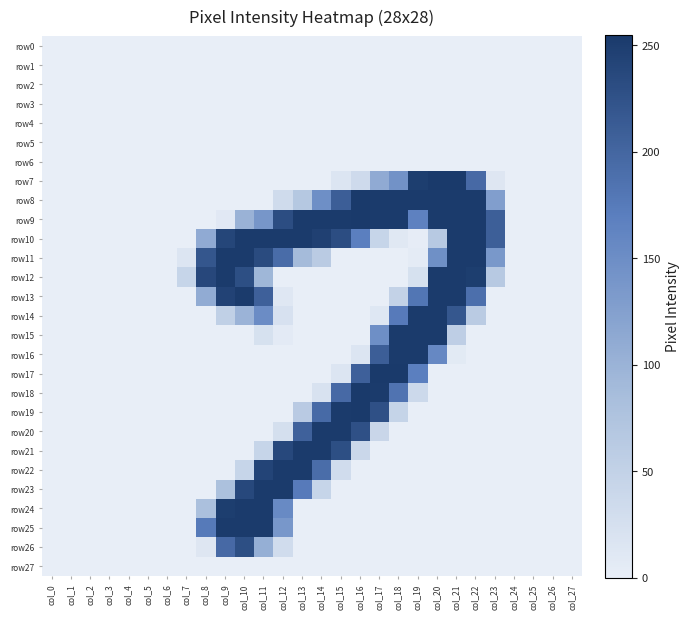

Reading left to right, list all the values displayed in this chart.

row0: col_0=0	col_1=0	col_2=0	col_3=0	col_4=0	col_5=0	col_6=0	col_7=0	col_8=0	col_9=0	col_10=0	col_11=0	col_12=0	col_13=0	col_14=0	col_15=0	col_16=0	col_17=0	col_18=0	col_19=0	col_20=0	col_21=0	col_22=0	col_23=0	col_24=0	col_25=0	col_26=0	col_27=0
row1: col_0=0	col_1=0	col_2=0	col_3=0	col_4=0	col_5=0	col_6=0	col_7=0	col_8=0	col_9=0	col_10=0	col_11=0	col_12=0	col_13=0	col_14=0	col_15=0	col_16=0	col_17=0	col_18=0	col_19=0	col_20=0	col_21=0	col_22=0	col_23=0	col_24=0	col_25=0	col_26=0	col_27=0
row2: col_0=0	col_1=0	col_2=0	col_3=0	col_4=0	col_5=0	col_6=0	col_7=0	col_8=0	col_9=0	col_10=0	col_11=0	col_12=0	col_13=0	col_14=0	col_15=0	col_16=0	col_17=0	col_18=0	col_19=0	col_20=0	col_21=0	col_22=0	col_23=0	col_24=0	col_25=0	col_26=0	col_27=0
row3: col_0=0	col_1=0	col_2=0	col_3=0	col_4=0	col_5=0	col_6=0	col_7=0	col_8=0	col_9=0	col_10=0	col_11=0	col_12=0	col_13=0	col_14=0	col_15=0	col_16=0	col_17=0	col_18=0	col_19=0	col_20=0	col_21=0	col_22=0	col_23=0	col_24=0	col_25=0	col_26=0	col_27=0
row4: col_0=0	col_1=0	col_2=0	col_3=0	col_4=0	col_5=0	col_6=0	col_7=0	col_8=0	col_9=0	col_10=0	col_11=0	col_12=0	col_13=0	col_14=0	col_15=0	col_16=0	col_17=0	col_18=0	col_19=0	col_20=0	col_21=0	col_22=0	col_23=0	col_24=0	col_25=0	col_26=0	col_27=0
row5: col_0=0	col_1=0	col_2=0	col_3=0	col_4=0	col_5=0	col_6=0	col_7=0	col_8=0	col_9=0	col_10=0	col_11=0	col_12=0	col_13=0	col_14=0	col_15=0	col_16=0	col_17=0	col_18=0	col_19=0	col_20=0	col_21=0	col_22=0	col_23=0	col_24=0	col_25=0	col_26=0	col_27=0
row6: col_0=0	col_1=0	col_2=0	col_3=0	col_4=0	col_5=0	col_6=0	col_7=0	col_8=0	col_9=0	col_10=0	col_11=0	col_12=0	col_13=0	col_14=0	col_15=0	col_16=0	col_17=0	col_18=0	col_19=0	col_20=0	col_21=0	col_22=0	col_23=0	col_24=0	col_25=0	col_26=0	col_27=0
row7: col_0=0	col_1=0	col_2=0	col_3=0	col_4=0	col_5=0	col_6=0	col_7=0	col_8=0	col_9=0	col_10=0	col_11=0	col_12=0	col_13=0	col_14=0	col_15=15	col_16=34	col_17=111	col_18=144	col_19=250	col_20=254	col_21=254	col_22=196	col_23=13	col_24=0	col_25=0	col_26=0	col_27=0
row8: col_0=0	col_1=0	col_2=0	col_3=0	col_4=0	col_5=0	col_6=0	col_7=0	col_8=0	col_9=0	col_10=0	col_11=0	col_12=32	col_13=67	col_14=148	col_15=210	col_16=254	col_17=253	col_18=253	col_19=253	col_20=253	col_21=253	col_22=253	col_23=128	col_24=0	col_25=0	col_26=0	col_27=0
row9: col_0=0	col_1=0	col_2=0	col_3=0	col_4=0	col_5=0	col_6=0	col_7=0	col_8=0	col_9=9	col_10=100	col_11=138	col_12=231	col_13=253	col_14=253	col_15=253	col_16=254	col_17=253	col_18=253	col_19=166	col_20=253	col_21=253	col_22=253	col_23=209	col_24=0	col_25=0	col_26=0	col_27=0
row10: col_0=0	col_1=0	col_2=0	col_3=0	col_4=0	col_5=0	col_6=0	col_7=0	col_8=111	col_9=240	col_10=253	col_11=253	col_12=253	col_13=253	col_14=247	col_15=231	col_16=169	col_17=44	col_18=10	col_19=2	col_20=64	col_21=253	col_22=253	col_23=209	col_24=0	col_25=0	col_26=0	col_27=0
row11: col_0=0	col_1=0	col_2=0	col_3=0	col_4=0	col_5=0	col_6=0	col_7=15	col_8=220	col_9=253	col_10=253	col_11=234	col_12=193	col_13=88	col_14=61	col_15=0	col_16=0	col_17=0	col_18=0	col_19=5	col_20=147	col_21=253	col_22=253	col_23=136	col_24=0	col_25=0	col_26=0	col_27=0
row12: col_0=0	col_1=0	col_2=0	col_3=0	col_4=0	col_5=0	col_6=0	col_7=44	col_8=238	col_9=253	col_10=229	col_11=94	col_12=0	col_13=0	col_14=0	col_15=0	col_16=0	col_17=0	col_18=0	col_19=23	col_20=253	col_21=253	col_22=250	col_23=65	col_24=0	col_25=0	col_26=0	col_27=0
row13: col_0=0	col_1=0	col_2=0	col_3=0	col_4=0	col_5=0	col_6=0	col_7=0	col_8=110	col_9=244	col_10=253	col_11=207	col_12=11	col_13=0	col_14=0	col_15=0	col_16=0	col_17=0	col_18=48	col_19=181	col_20=253	col_21=253	col_22=189	col_23=0	col_24=0	col_25=0	col_26=0	col_27=0
row14: col_0=0	col_1=0	col_2=0	col_3=0	col_4=0	col_5=0	col_6=0	col_7=0	col_8=0	col_9=52	col_10=99	col_11=152	col_12=22	col_13=0	col_14=0	col_15=0	col_16=0	col_17=12	col_18=175	col_19=253	col_20=253	col_21=219	col_22=61	col_23=0	col_24=0	col_25=0	col_26=0	col_27=0
row15: col_0=0	col_1=0	col_2=0	col_3=0	col_4=0	col_5=0	col_6=0	col_7=0	col_8=0	col_9=0	col_10=0	col_11=23	col_12=6	col_13=0	col_14=0	col_15=0	col_16=0	col_17=148	col_18=253	col_19=253	col_20=253	col_21=55	col_22=0	col_23=0	col_24=0	col_25=0	col_26=0	col_27=0
row16: col_0=0	col_1=0	col_2=0	col_3=0	col_4=0	col_5=0	col_6=0	col_7=0	col_8=0	col_9=0	col_10=0	col_11=0	col_12=0	col_13=0	col_14=0	col_15=0	col_16=15	col_17=210	col_18=253	col_19=253	col_20=157	col_21=7	col_22=0	col_23=0	col_24=0	col_25=0	col_26=0	col_27=0
row17: col_0=0	col_1=0	col_2=0	col_3=0	col_4=0	col_5=0	col_6=0	col_7=0	col_8=0	col_9=0	col_10=0	col_11=0	col_12=0	col_13=0	col_14=0	col_15=15	col_16=207	col_17=255	col_18=254	col_19=169	col_20=0	col_21=0	col_22=0	col_23=0	col_24=0	col_25=0	col_26=0	col_27=0
row18: col_0=0	col_1=0	col_2=0	col_3=0	col_4=0	col_5=0	col_6=0	col_7=0	col_8=0	col_9=0	col_10=0	col_11=0	col_12=0	col_13=0	col_14=21	col_15=196	col_16=255	col_17=253	col_18=184	col_19=37	col_20=0	col_21=0	col_22=0	col_23=0	col_24=0	col_25=0	col_26=0	col_27=0
row19: col_0=0	col_1=0	col_2=0	col_3=0	col_4=0	col_5=0	col_6=0	col_7=0	col_8=0	col_9=0	col_10=0	col_11=0	col_12=0	col_13=62	col_14=195	col_15=253	col_16=254	col_17=227	col_18=46	col_19=0	col_20=0	col_21=0	col_22=0	col_23=0	col_24=0	col_25=0	col_26=0	col_27=0
row20: col_0=0	col_1=0	col_2=0	col_3=0	col_4=0	col_5=0	col_6=0	col_7=0	col_8=0	col_9=0	col_10=0	col_11=0	col_12=26	col_13=206	col_14=253	col_15=253	col_16=227	col_17=41	col_18=0	col_19=0	col_20=0	col_21=0	col_22=0	col_23=0	col_24=0	col_25=0	col_26=0	col_27=0
row21: col_0=0	col_1=0	col_2=0	col_3=0	col_4=0	col_5=0	col_6=0	col_7=0	col_8=0	col_9=0	col_10=0	col_11=44	col_12=237	col_13=253	col_14=253	col_15=229	col_16=39	col_17=0	col_18=0	col_19=0	col_20=0	col_21=0	col_22=0	col_23=0	col_24=0	col_25=0	col_26=0	col_27=0
row22: col_0=0	col_1=0	col_2=0	col_3=0	col_4=0	col_5=0	col_6=0	col_7=0	col_8=0	col_9=0	col_10=44	col_11=242	col_12=253	col_13=253	col_14=192	col_15=31	col_16=0	col_17=0	col_18=0	col_19=0	col_20=0	col_21=0	col_22=0	col_23=0	col_24=0	col_25=0	col_26=0	col_27=0
row23: col_0=0	col_1=0	col_2=0	col_3=0	col_4=0	col_5=0	col_6=0	col_7=0	col_8=0	col_9=79	col_10=237	col_11=253	col_12=253	col_13=175	col_14=44	col_15=0	col_16=0	col_17=0	col_18=0	col_19=0	col_20=0	col_21=0	col_22=0	col_23=0	col_24=0	col_25=0	col_26=0	col_27=0
row24: col_0=0	col_1=0	col_2=0	col_3=0	col_4=0	col_5=0	col_6=0	col_7=0	col_8=81	col_9=250	col_10=253	col_11=253	col_12=155	col_13=0	col_14=0	col_15=0	col_16=0	col_17=0	col_18=0	col_19=0	col_20=0	col_21=0	col_22=0	col_23=0	col_24=0	col_25=0	col_26=0	col_27=0
row25: col_0=0	col_1=0	col_2=0	col_3=0	col_4=0	col_5=0	col_6=0	col_7=0	col_8=176	col_9=253	col_10=253	col_11=253	col_12=137	col_13=0	col_14=0	col_15=0	col_16=0	col_17=0	col_18=0	col_19=0	col_20=0	col_21=0	col_22=0	col_23=0	col_24=0	col_25=0	col_26=0	col_27=0
row26: col_0=0	col_1=0	col_2=0	col_3=0	col_4=0	col_5=0	col_6=0	col_7=0	col_8=13	col_9=196	col_10=229	col_11=105	col_12=31	col_13=0	col_14=0	col_15=0	col_16=0	col_17=0	col_18=0	col_19=0	col_20=0	col_21=0	col_22=0	col_23=0	col_24=0	col_25=0	col_26=0	col_27=0
row27: col_0=0	col_1=0	col_2=0	col_3=0	col_4=0	col_5=0	col_6=0	col_7=0	col_8=0	col_9=0	col_10=0	col_11=0	col_12=0	col_13=0	col_14=0	col_15=0	col_16=0	col_17=0	col_18=0	col_19=0	col_20=0	col_21=0	col_22=0	col_23=0	col_24=0	col_25=0	col_26=0	col_27=0